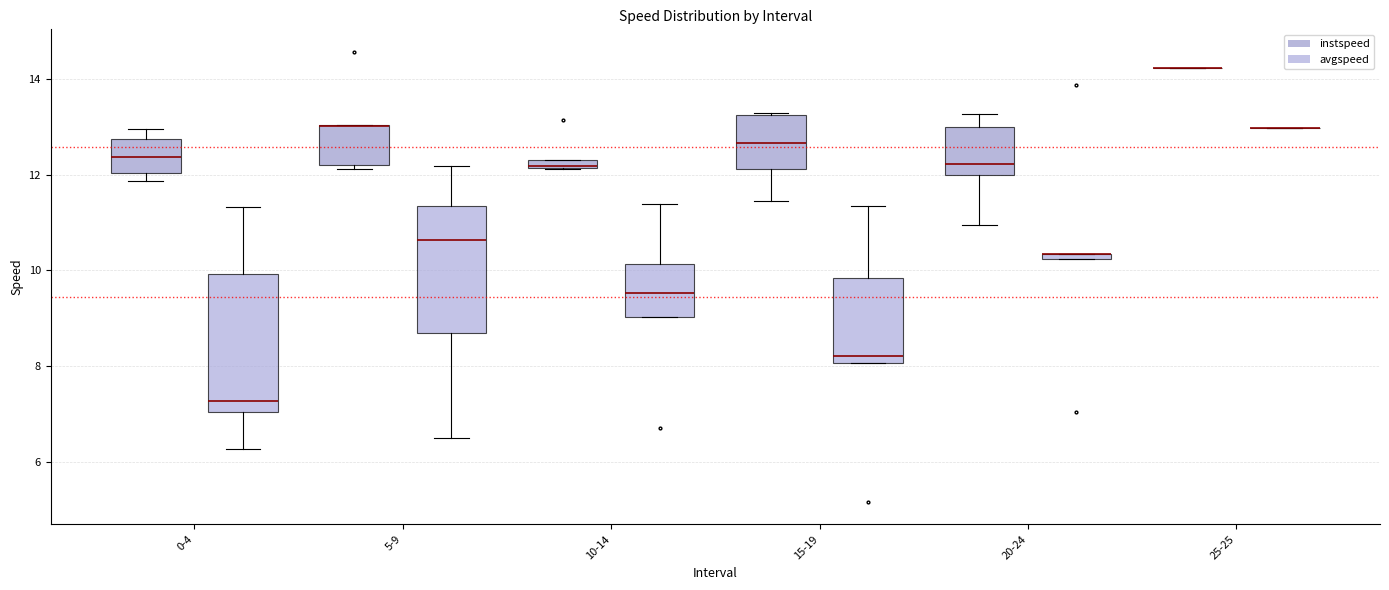

Comparing the boxes themselves (not the whiskers), which one is the tallest?

0-4 (avgspeed)